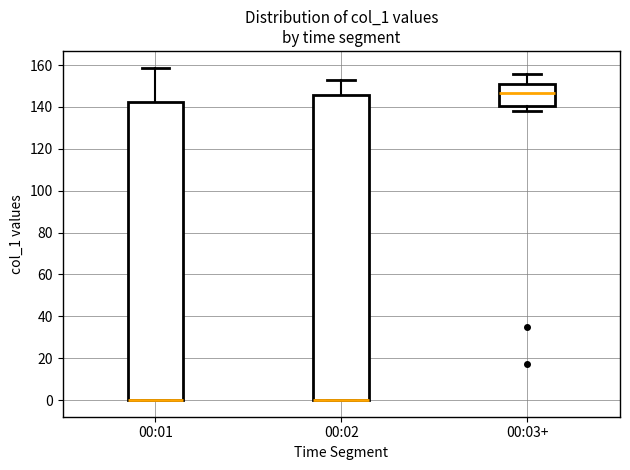

Where is the lower edge of the box for 00:02 on the y-axis? The values are not printed on the chart, so give them approximately, as read against the axis.

0